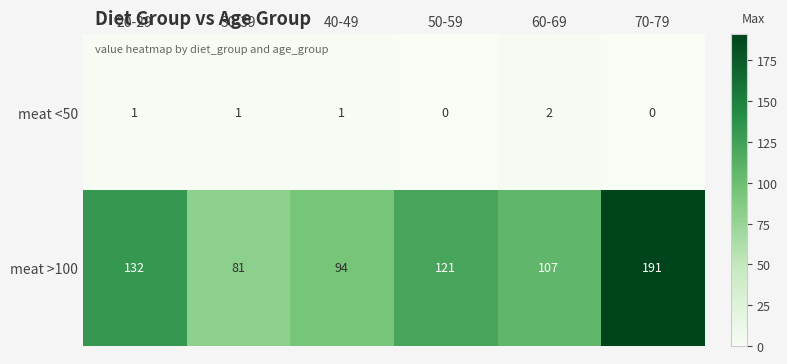

List the series in order of their overall mean, lowest first.

meat <50, meat >100